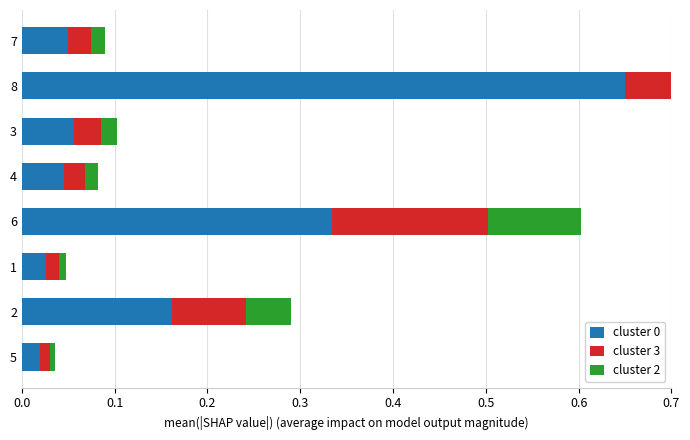

Count the number of data series in this chart.

3